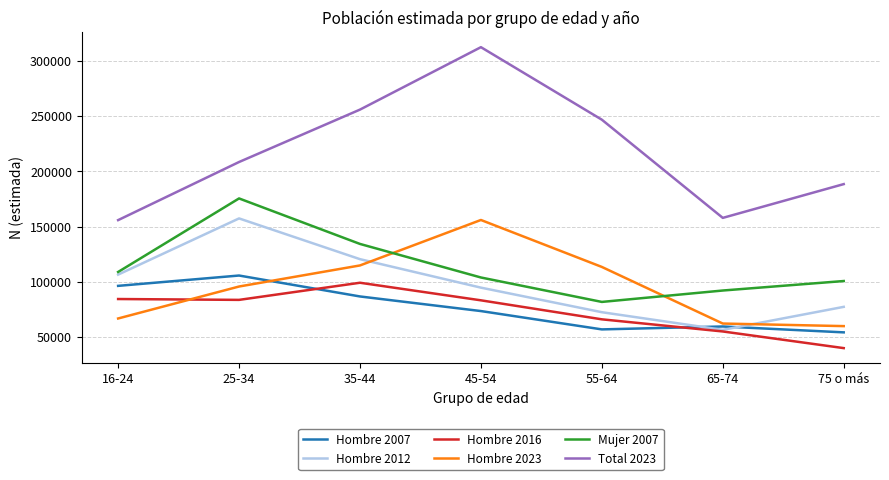

What is the sum of all Hombre 2012 values?

685469